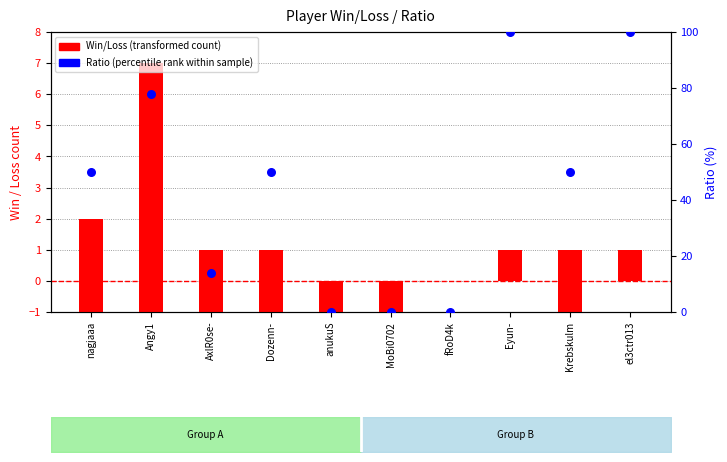

Which series has the largest Y range (max minus min)?

Ratio (percentile rank)